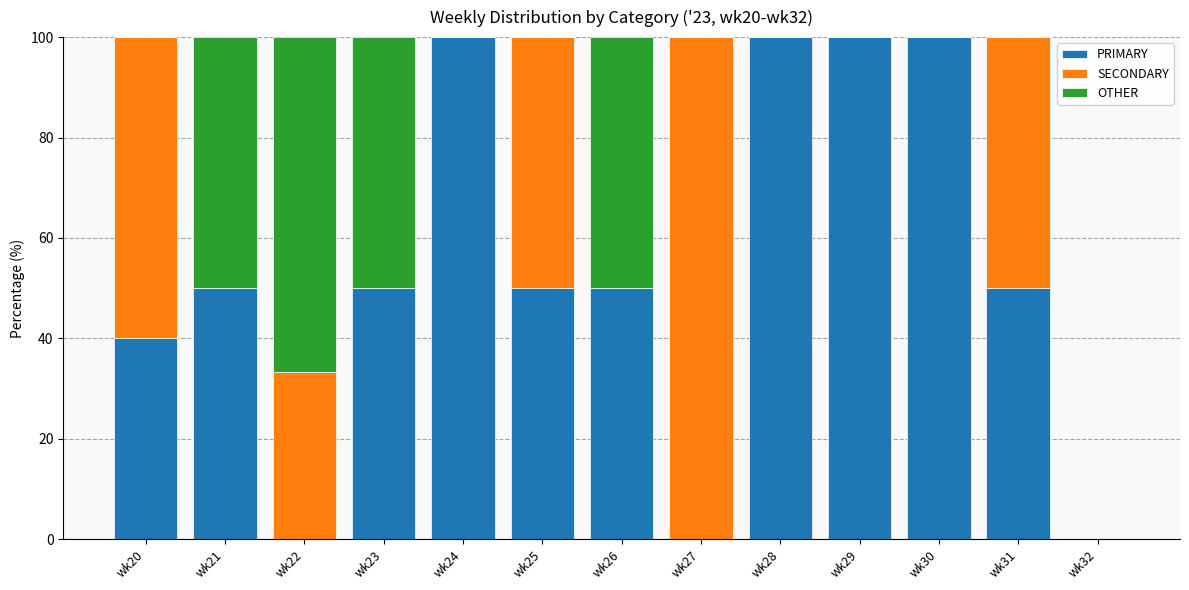

The value of PRIMARY at wk28 is 164.7. True or false?

False